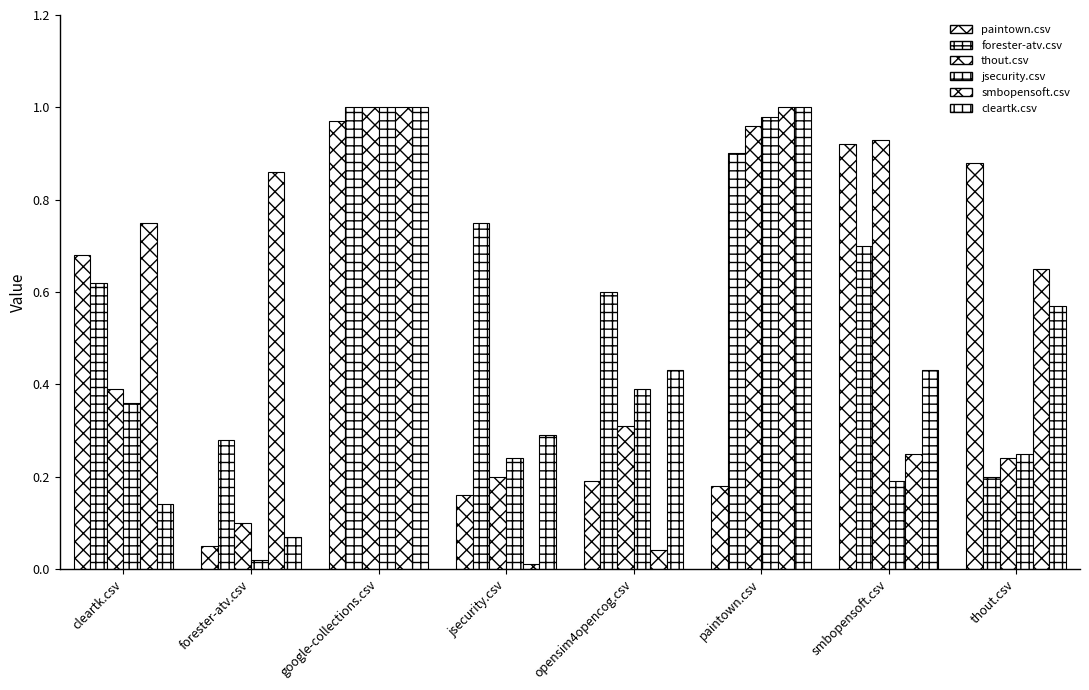

Does the chart contain stacked bars?

No